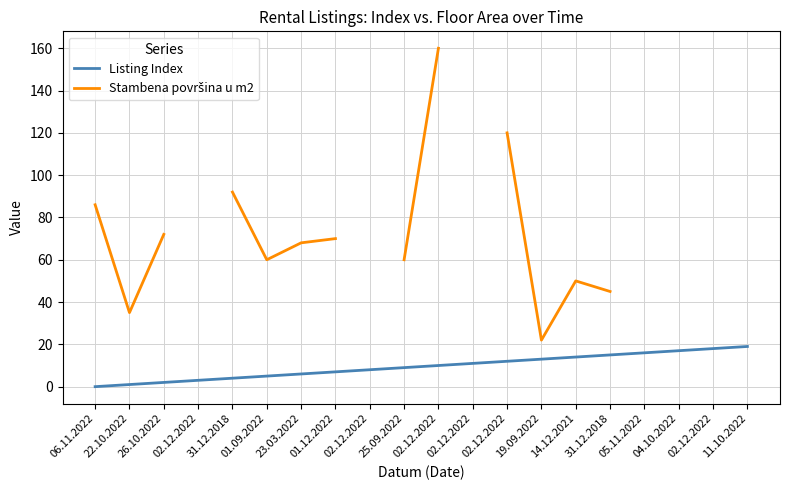

What is the total value across all series at 01.12.2022?

77.0